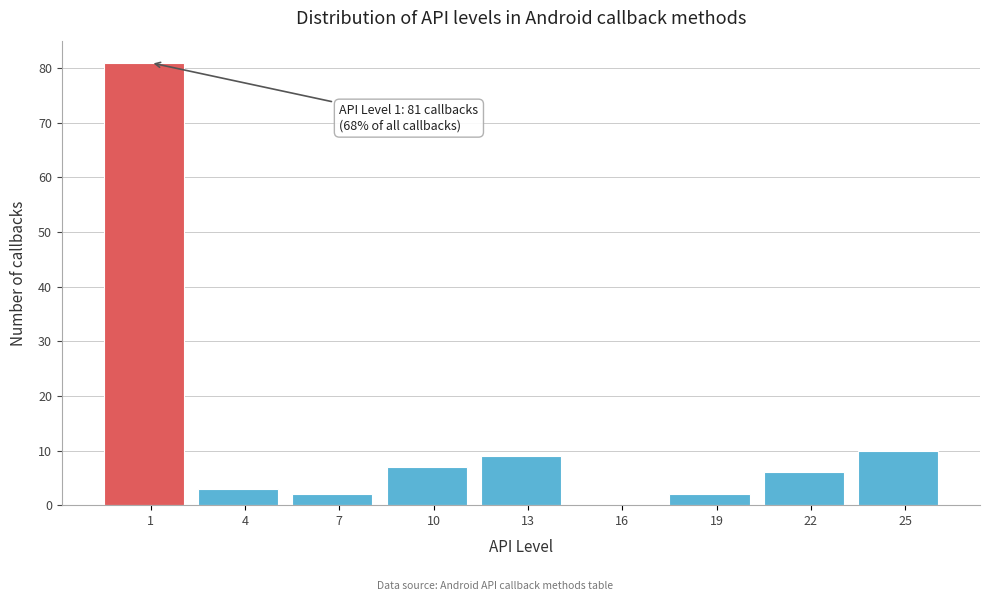

Reading left to right, what are all the values shown in this chart?

1=81	4=3	7=2	10=7	13=9	16=0	19=2	22=6	25=10